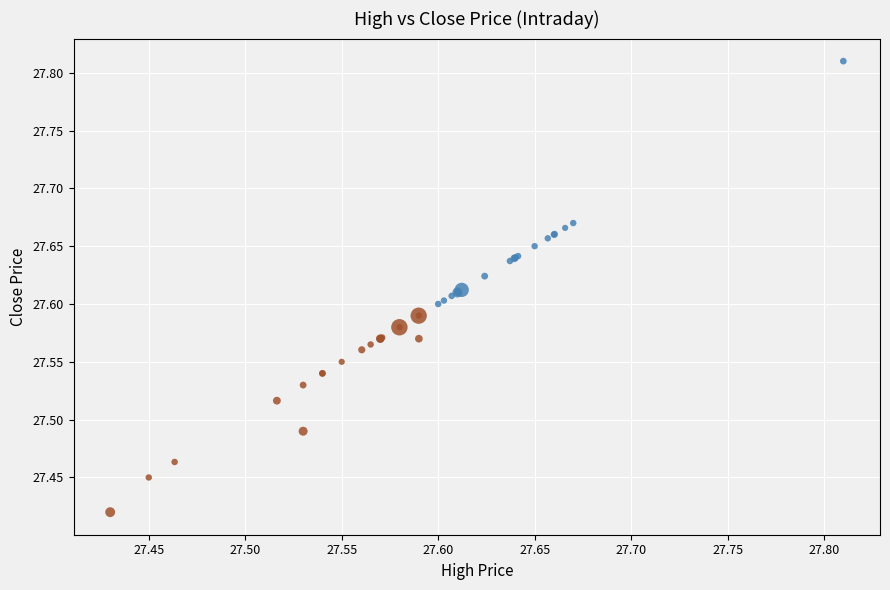

Which series reaches the minimum Y coordinate?

High < Median Close